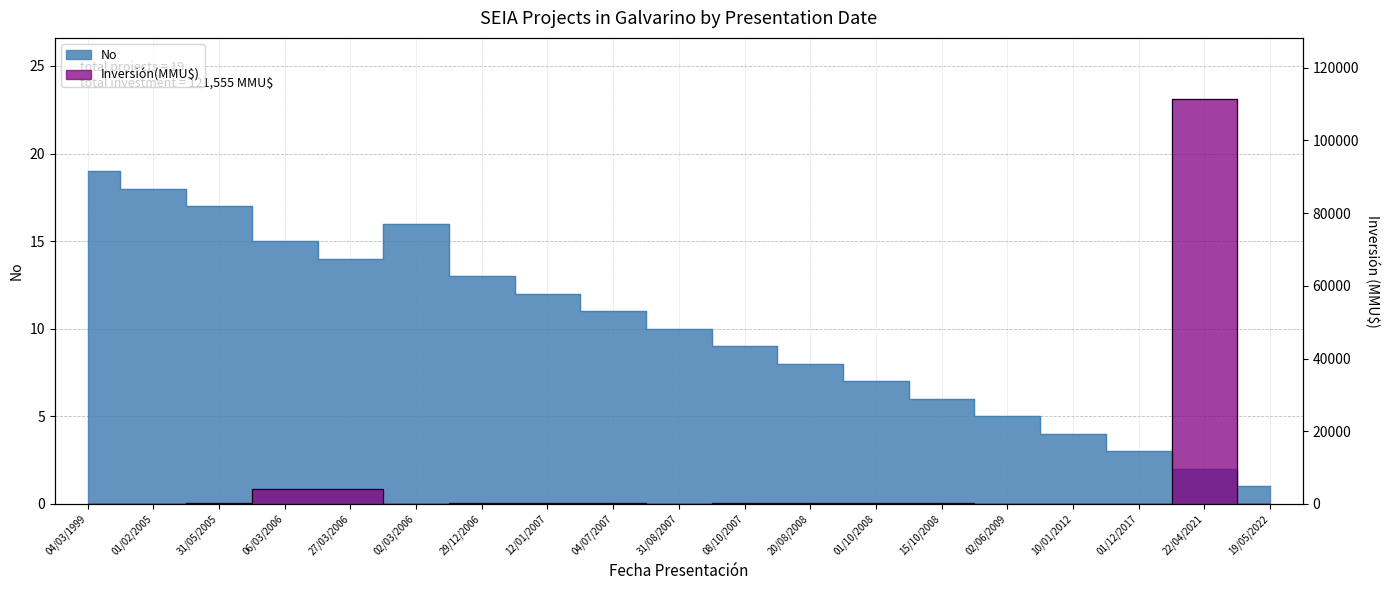

At which label is No closest to 10?

31/08/2007